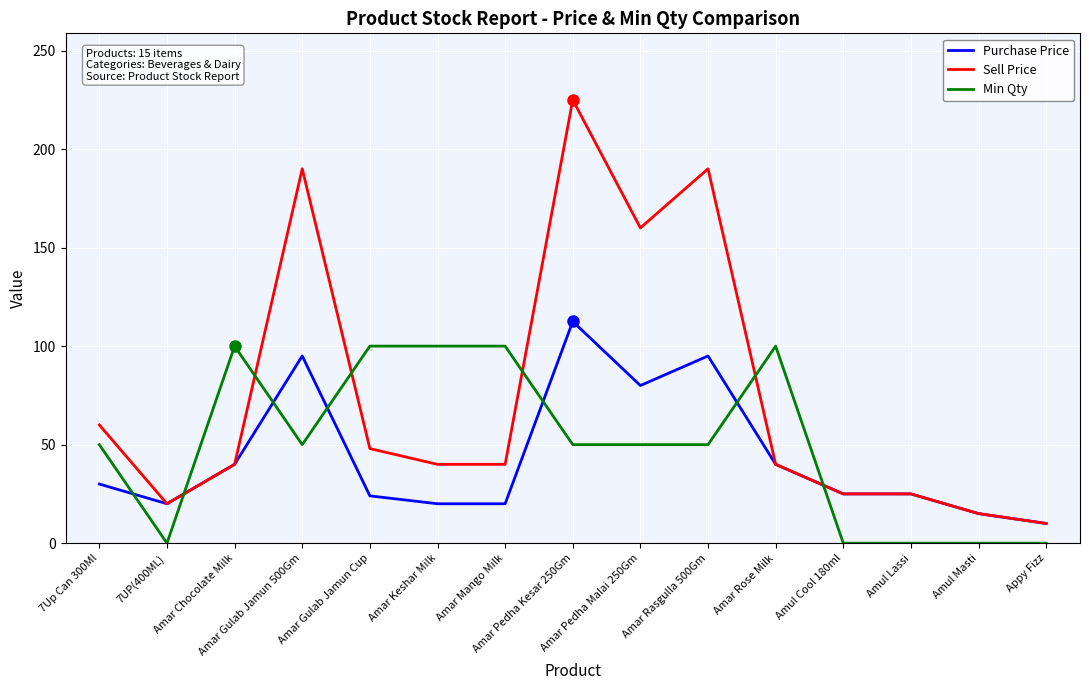

Which series has the largest total across all categories?

Sell Price